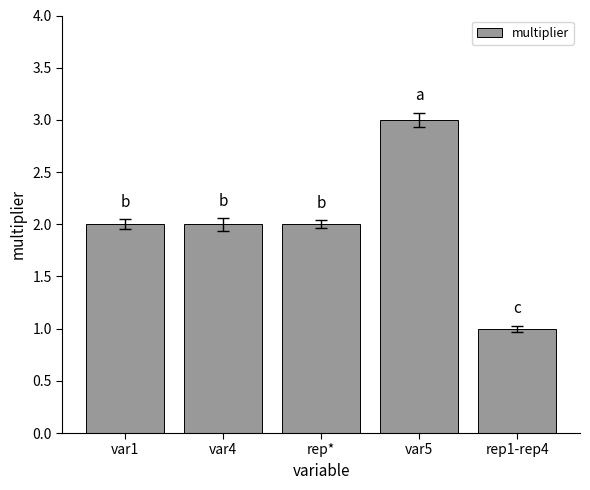

What is the sum of all values?

10